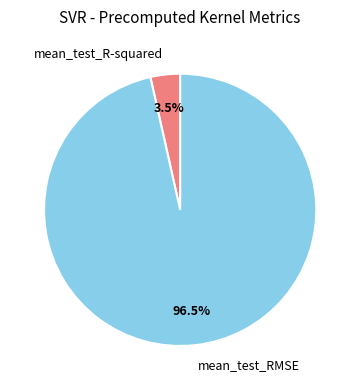

Combined, what portion of the pie is mean_test_RMSE and mean_test_R-squared?

100.0%